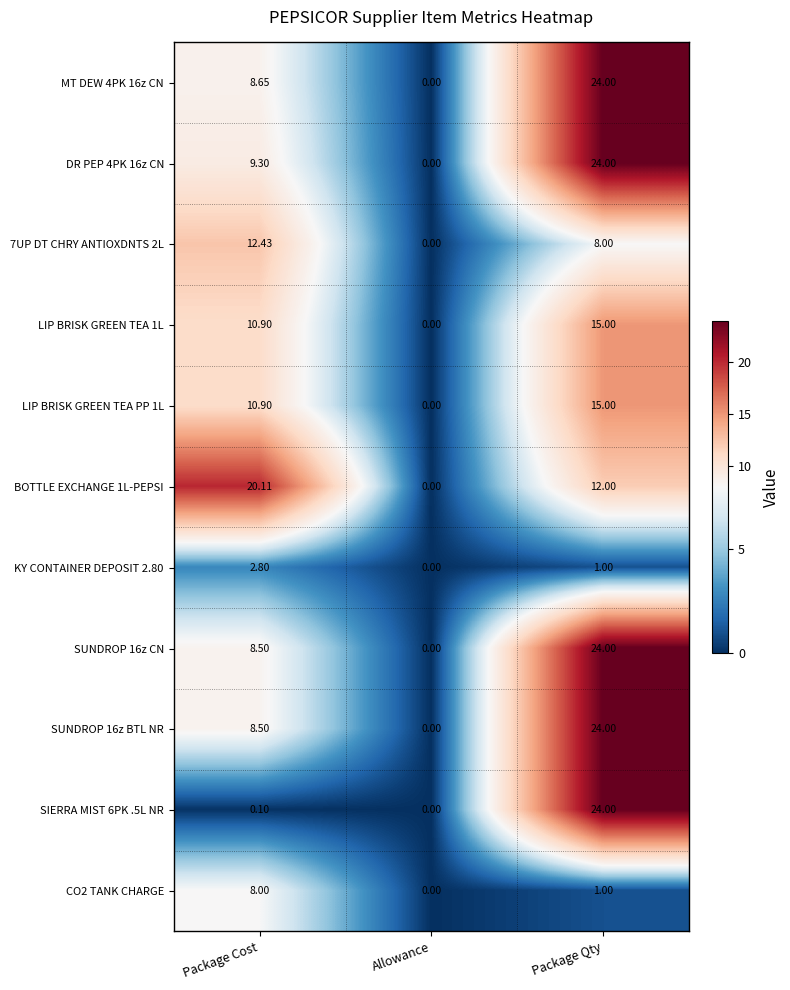

Which series has the largest total across all categories?

DR PEP 4PK 16z CN